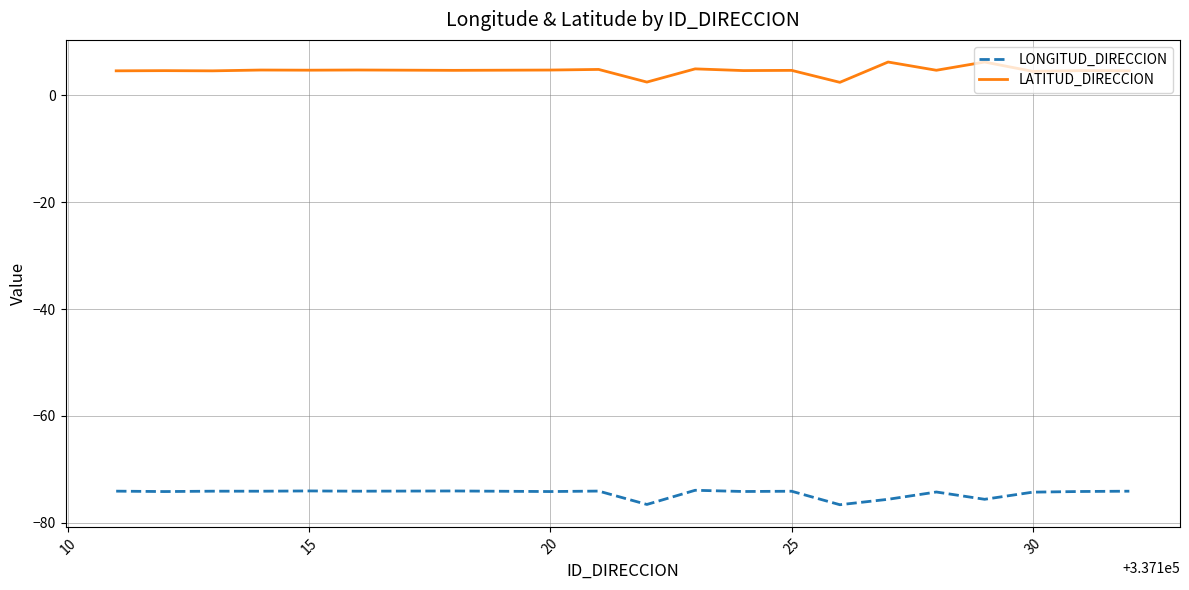

What is the smallest value displayed?

-76.6